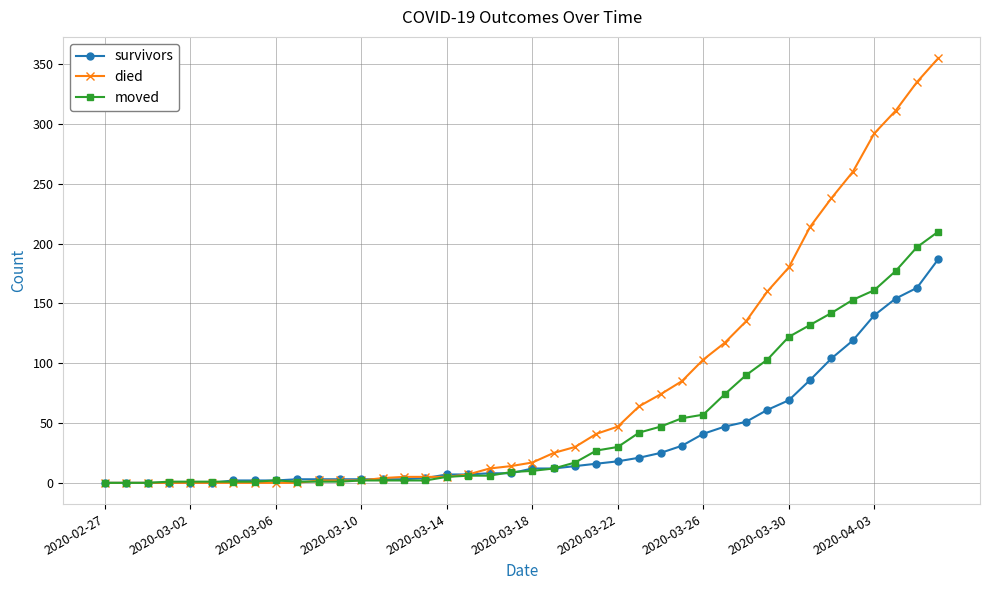

Which series has the largest total across all categories?

died